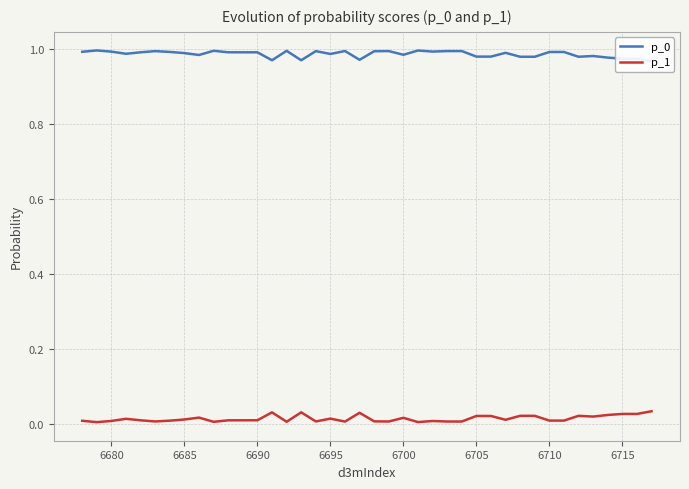

Is it true that p_0 equals 0.4 at 6685?

False